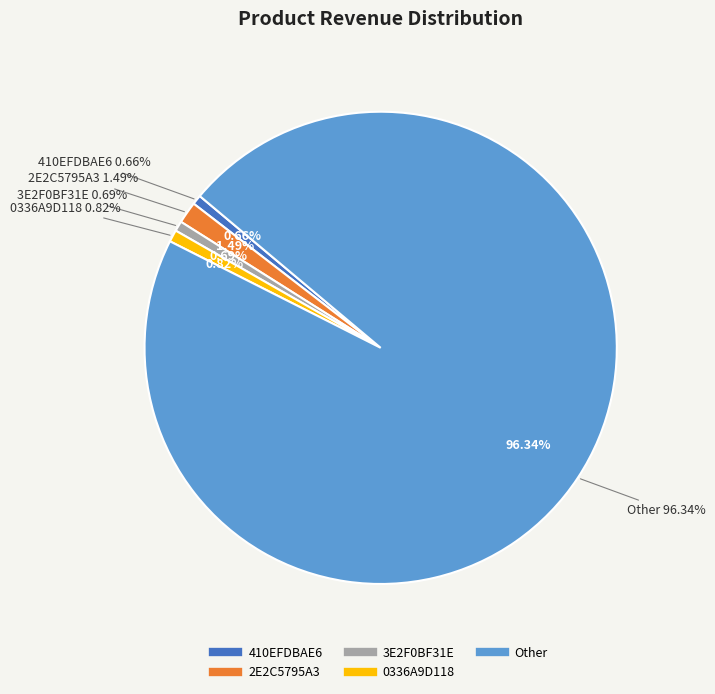

What portion of the pie excludes 2E2C5795A3?

98.5%